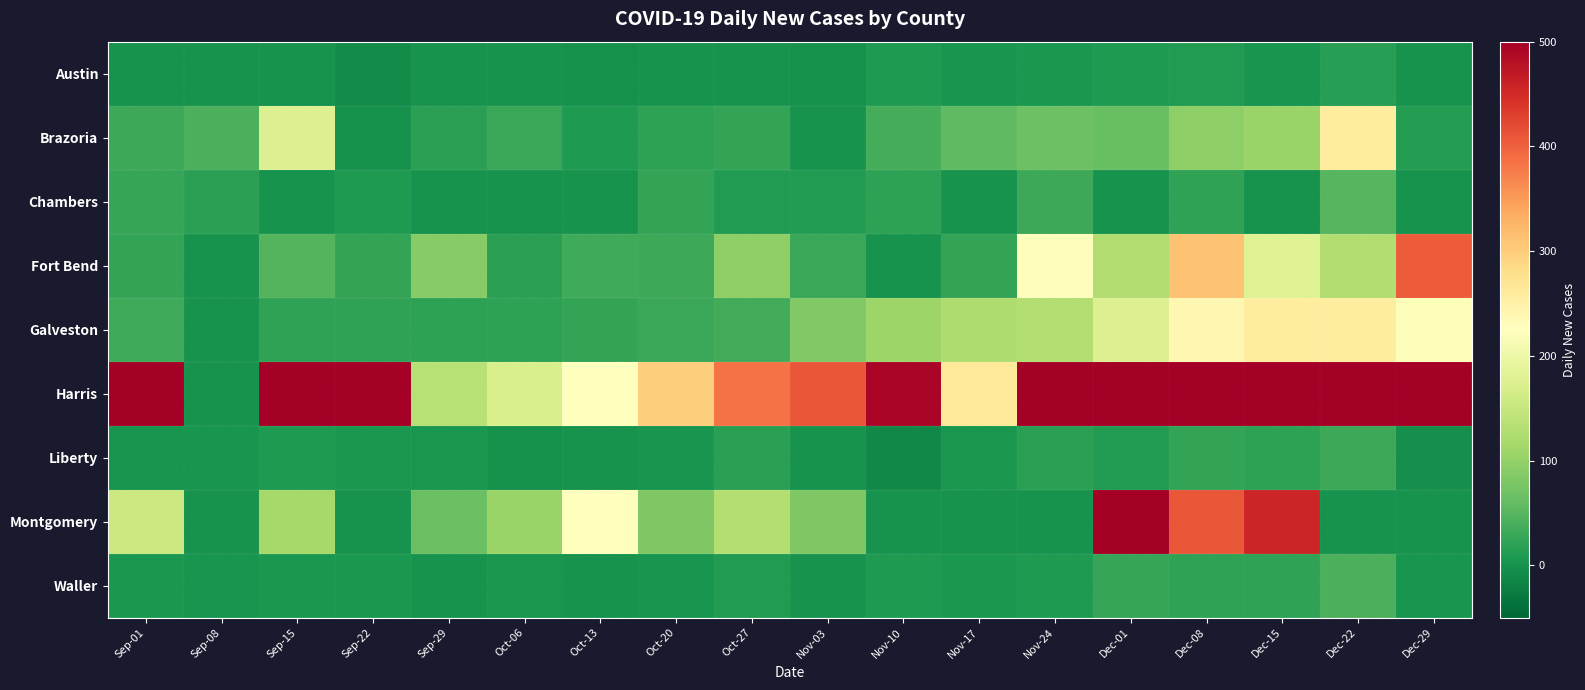

Which series has the largest range (max minus min)?

Harris